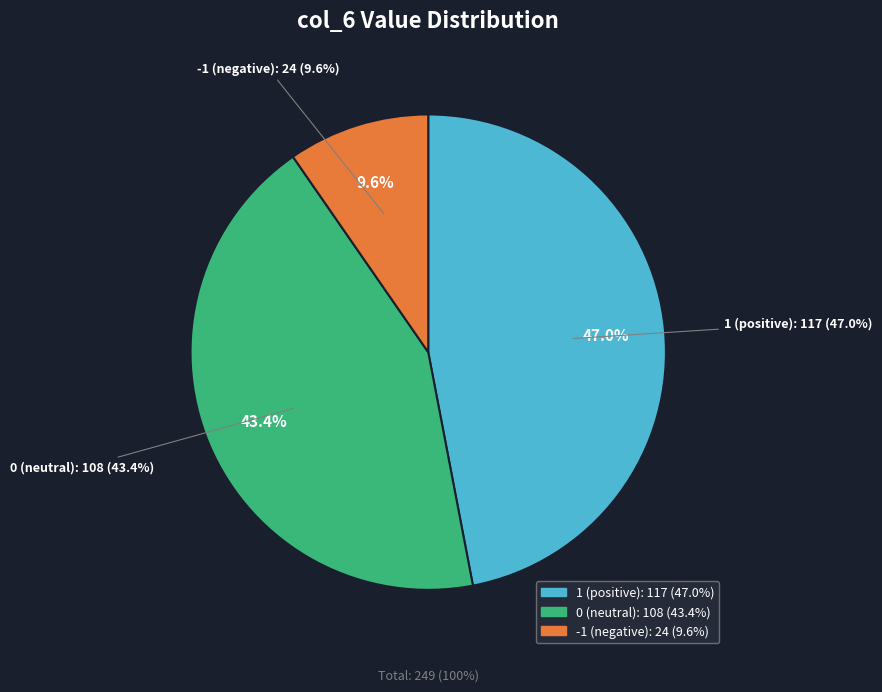

The 10 slice represents 14% of the pie. True or false?

False